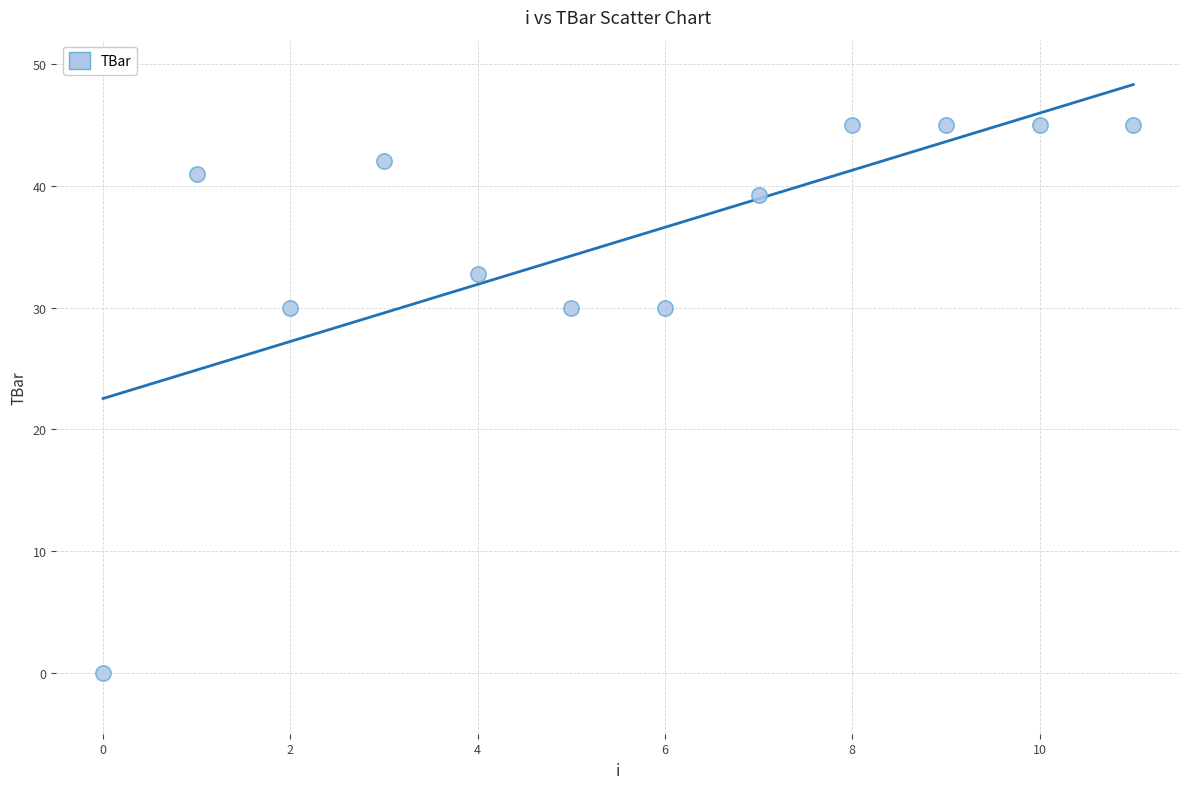

What is the average Y value?

35.4